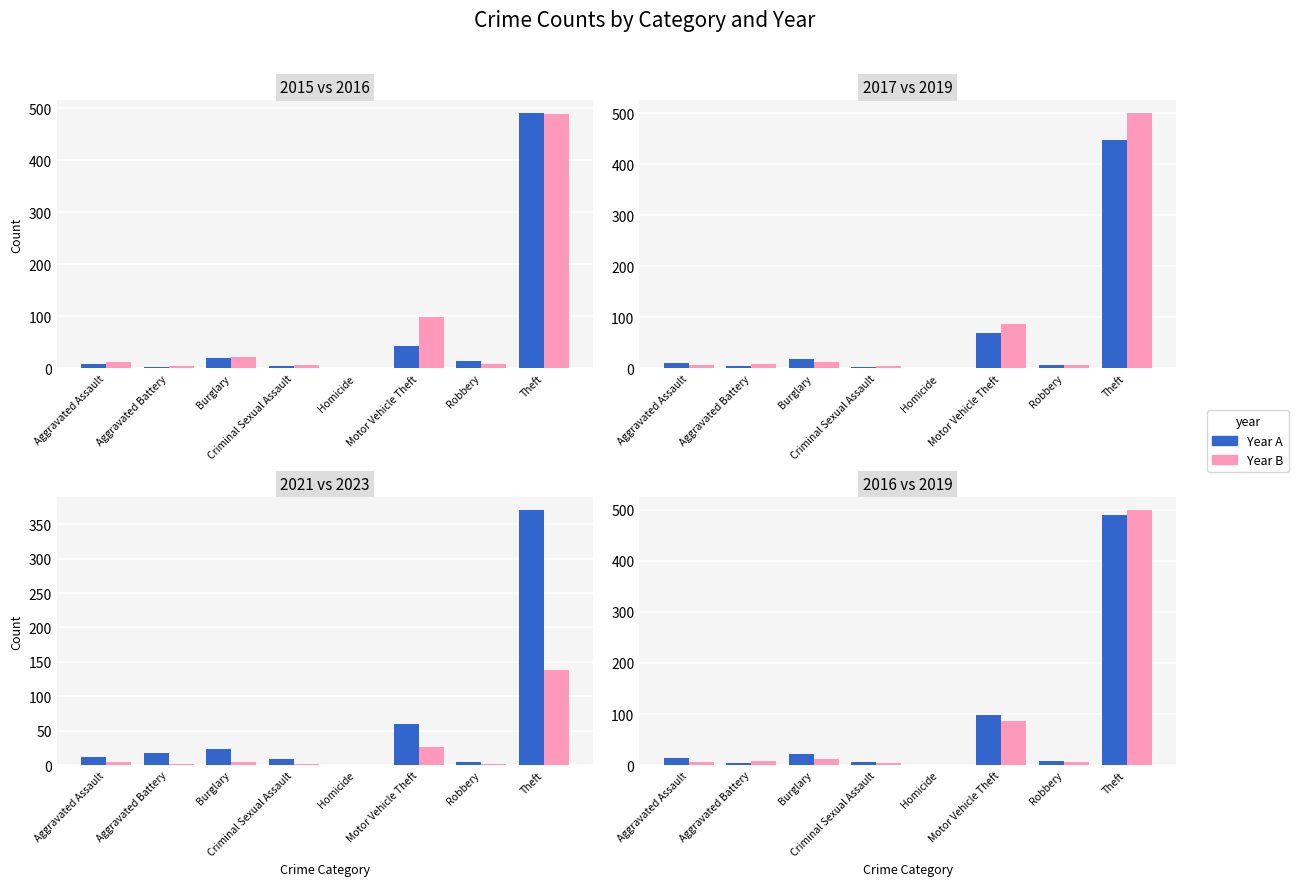

How many data points in 2017 are less than 10?

4